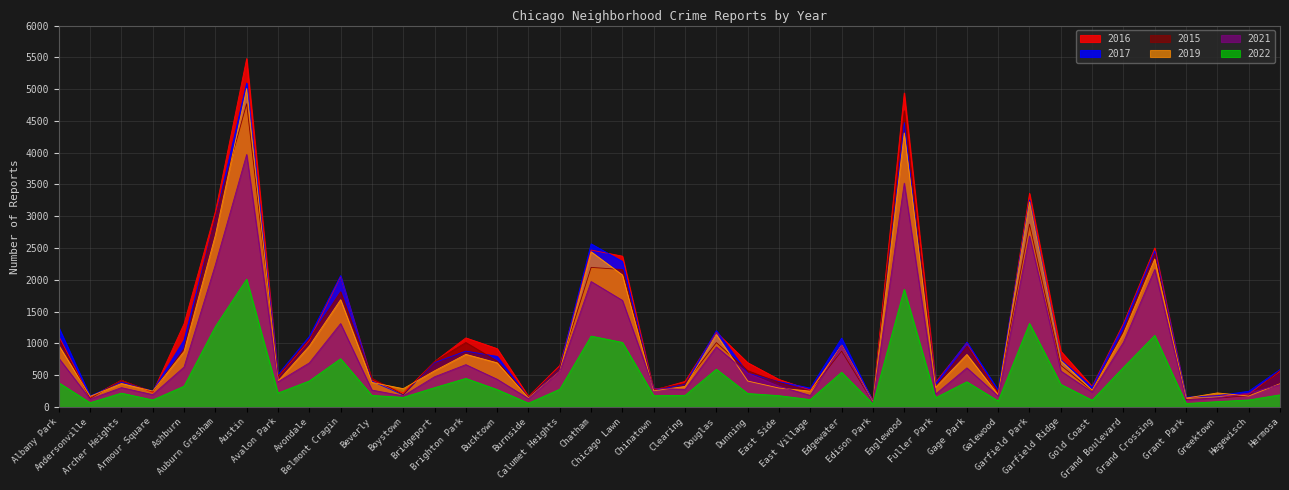

What is the total value across all series at Bucktown?

3834